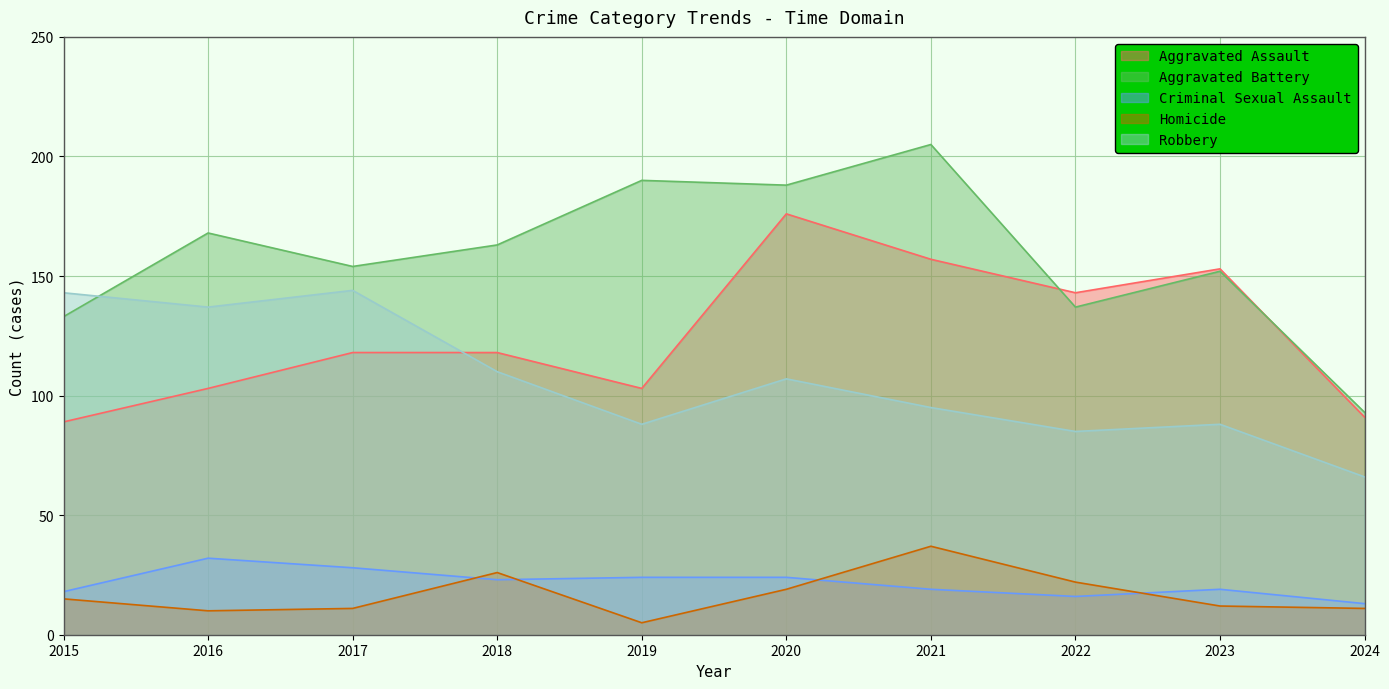

After their last crossing, which series has the higher values: Aggravated Assault or Robbery?

Aggravated Assault